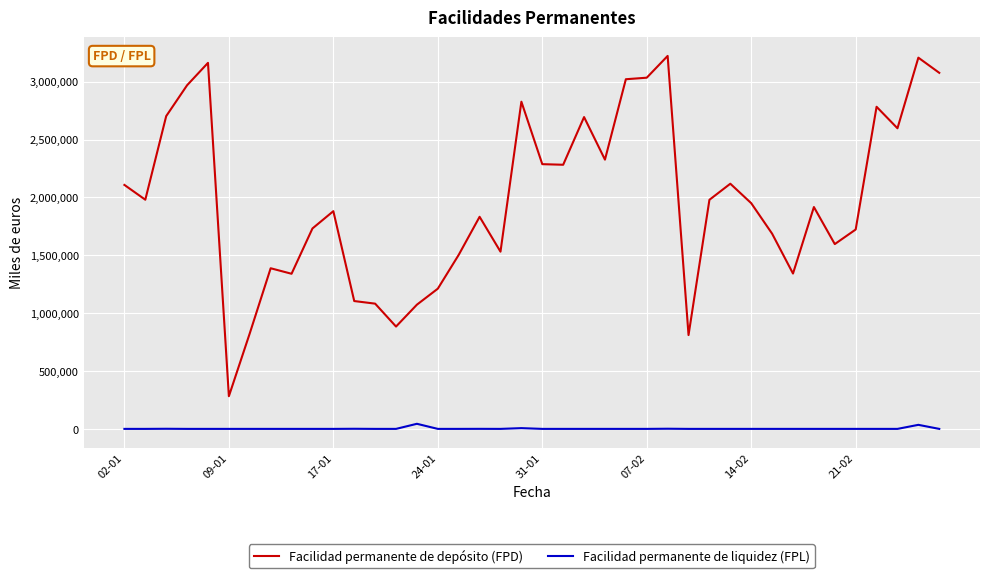

At how many categories does at least one series exceed 9411?

40